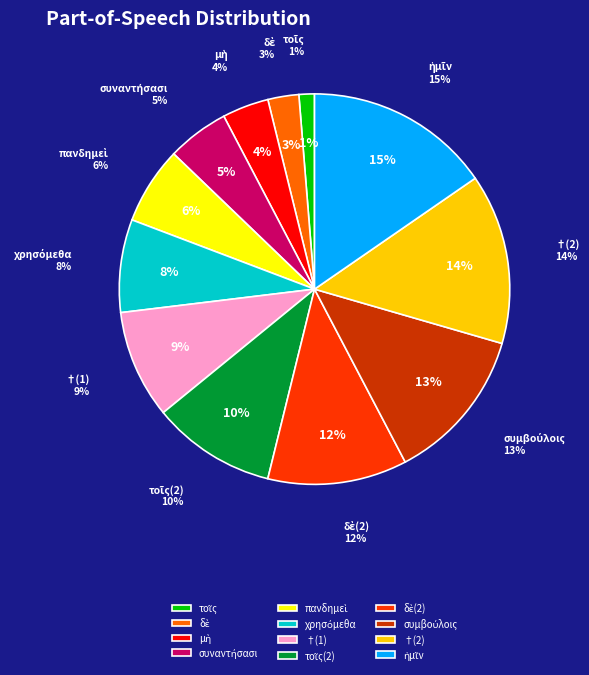

Rank the categories by value from highest to lowest.

ἡμῖν, †(2), συμβούλοις, δὲ(2), τοῖς(2), †(1), χρησόμεθα, πανδημεὶ, συναντήσασι, μὴ, δὲ, τοῖς